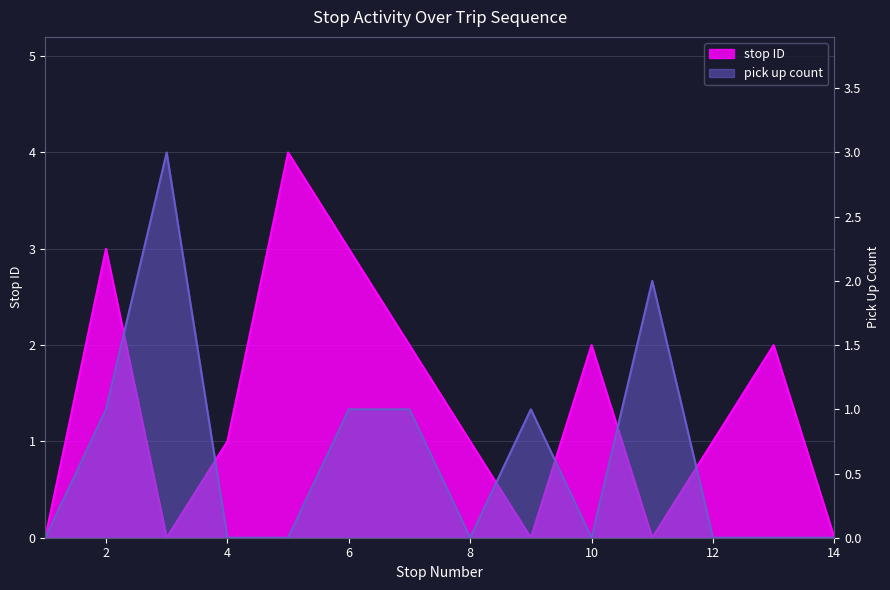

At which category is the sum across all series the highest?

2